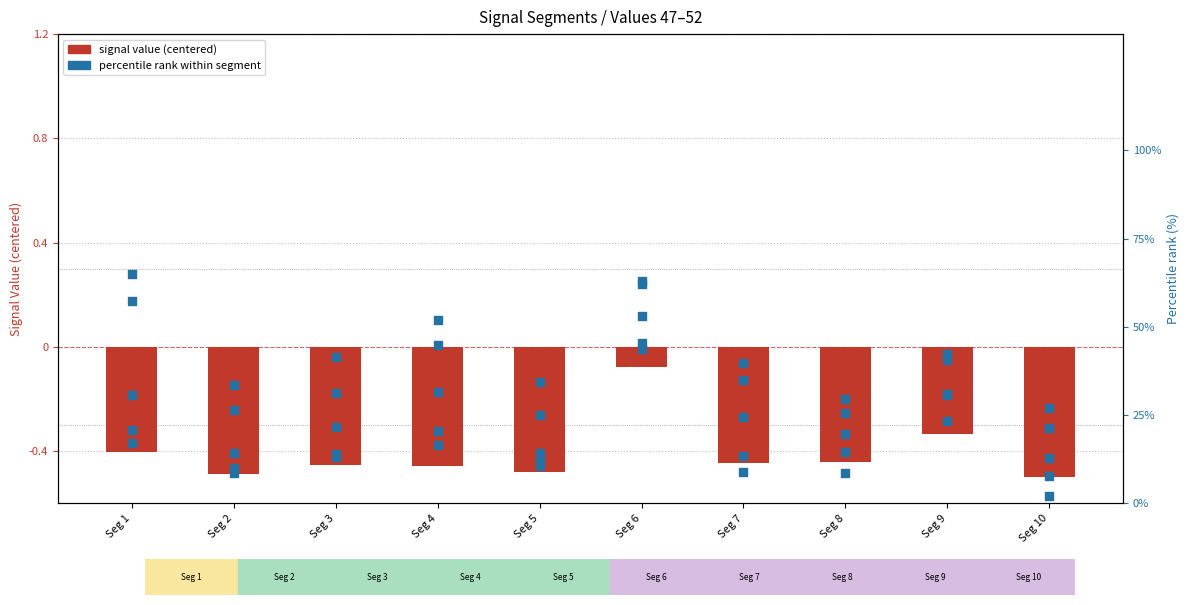

Which series contains the highest Y value?

Signal_Value_52